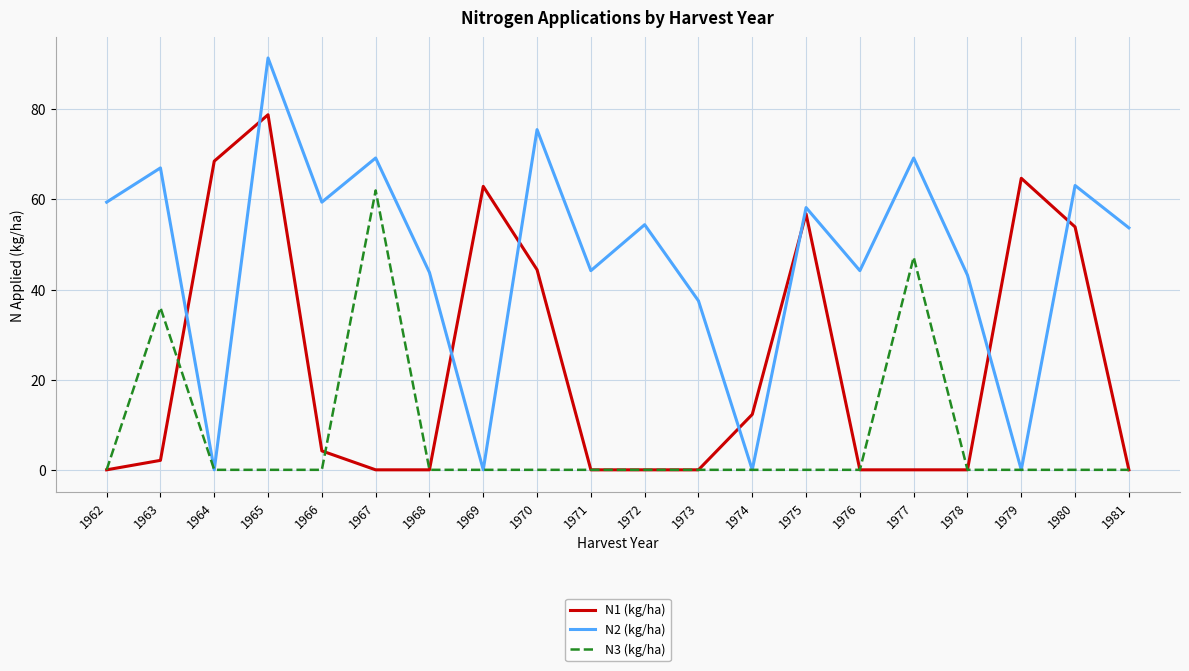

Which series changed the most between 1973 and 1975?

N1 (kg/ha)